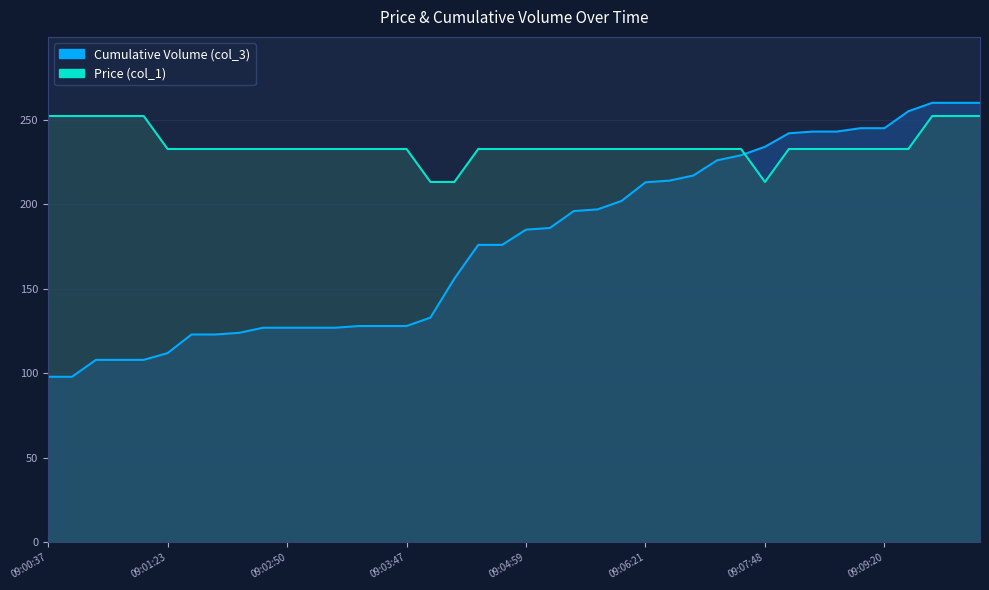

How many lines are shown in the chart?

2